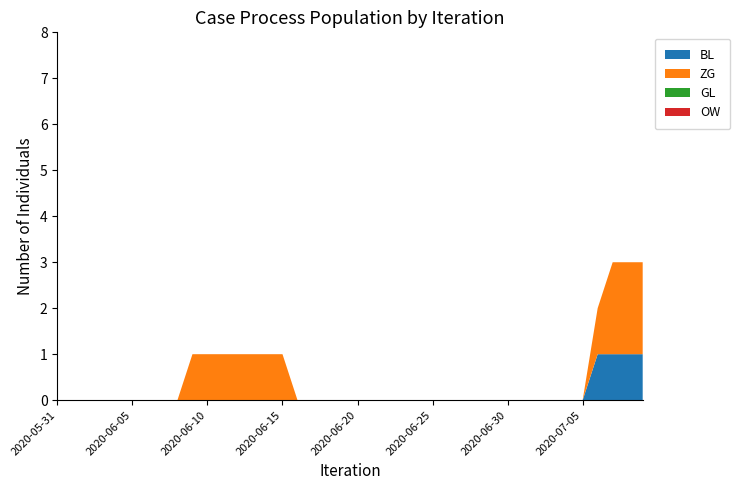

Reading right to left, list all the values displayed in this chart.

BL: 1	1	1	1	0	0	0	0	0	0	0	0	0	0	0	0	0	0	0	0	0	0	0	0	0	0	0	0	0	0	0	0	0	0	0	0	0	0	0	0
ZG: 2	2	2	1	0	0	0	0	0	0	0	0	0	0	0	0	0	0	0	0	0	0	0	0	1	1	1	1	1	1	0	0	0	0	0	0	0	0	0	0
GL: 0	0	0	0	0	0	0	0	0	0	0	0	0	0	0	0	0	0	0	0	0	0	0	0	0	0	0	0	0	0	0	0	0	0	0	0	0	0	0	0
OW: 0	0	0	0	0	0	0	0	0	0	0	0	0	0	0	0	0	0	0	0	0	0	0	0	0	0	0	0	0	0	0	0	0	0	0	0	0	0	0	0